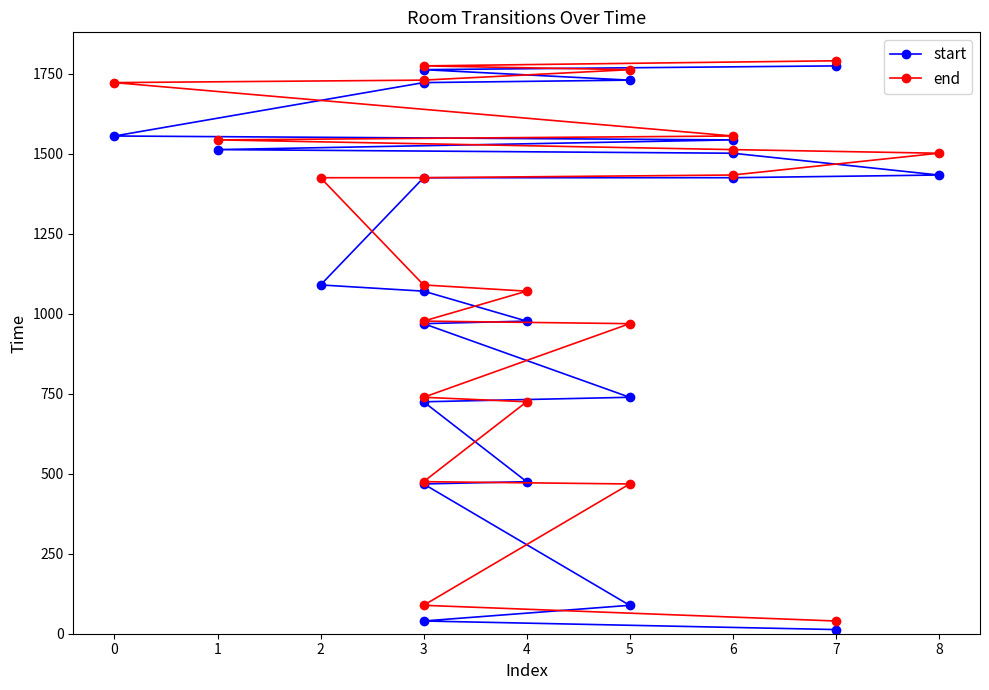

How many data points does each series have?

22